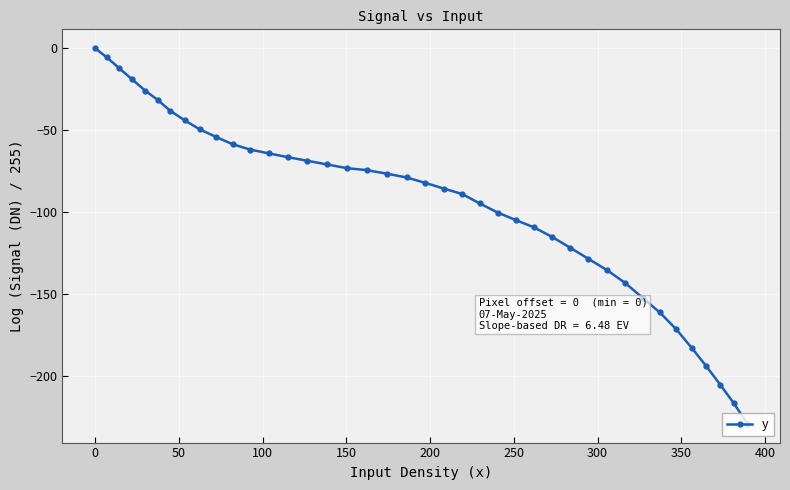

What is the sum of all values?

-3796.7